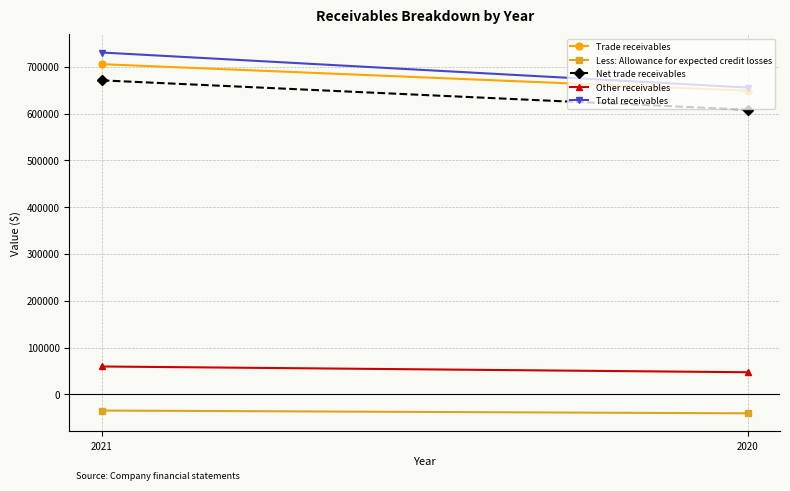

At which category is the sum across all series the highest?

2021